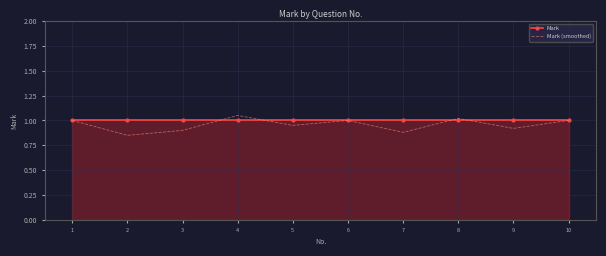

Count the Mark (smoothed) values in the range 0 to 1.

8